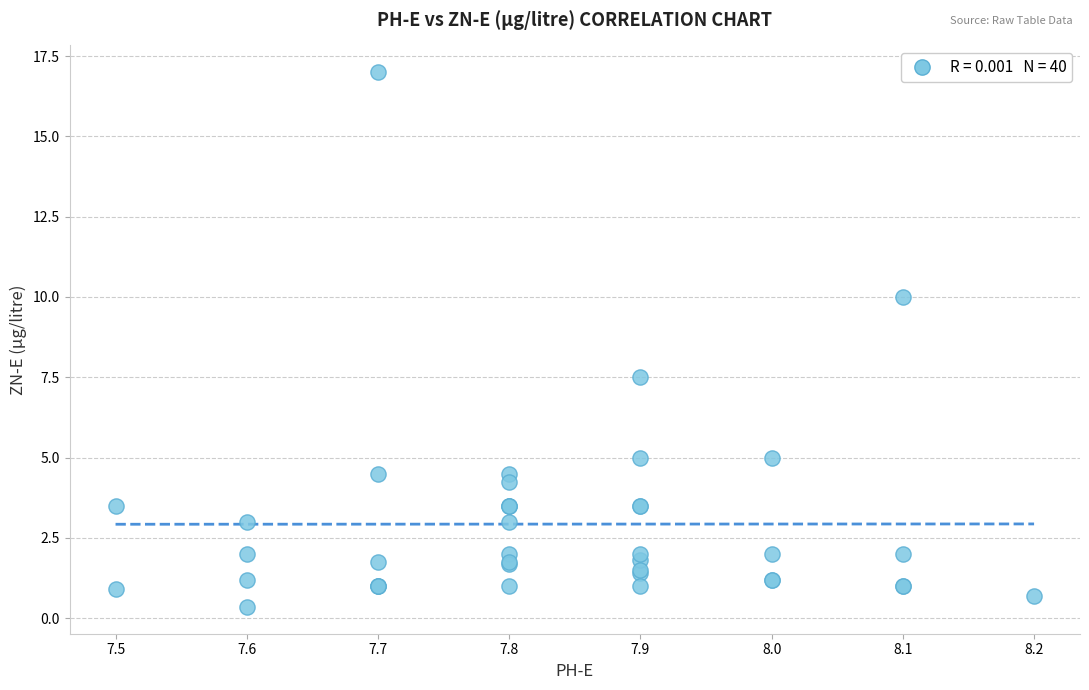

What Y value in the scatter plot is closest to 8?

7.5